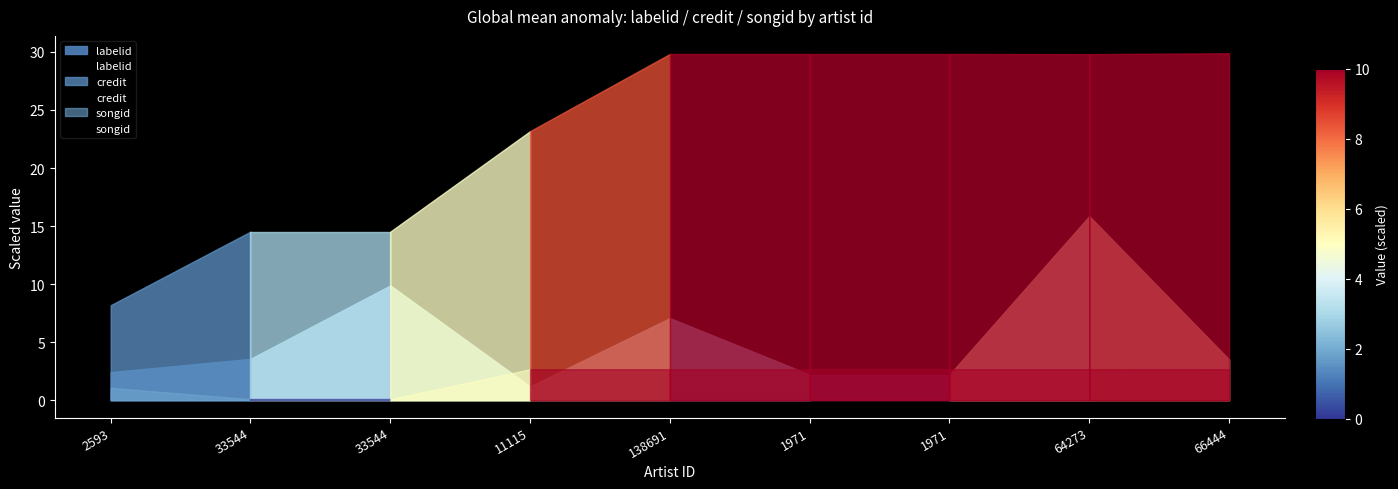

True or false: labelid and credit intersect in this chart.

False